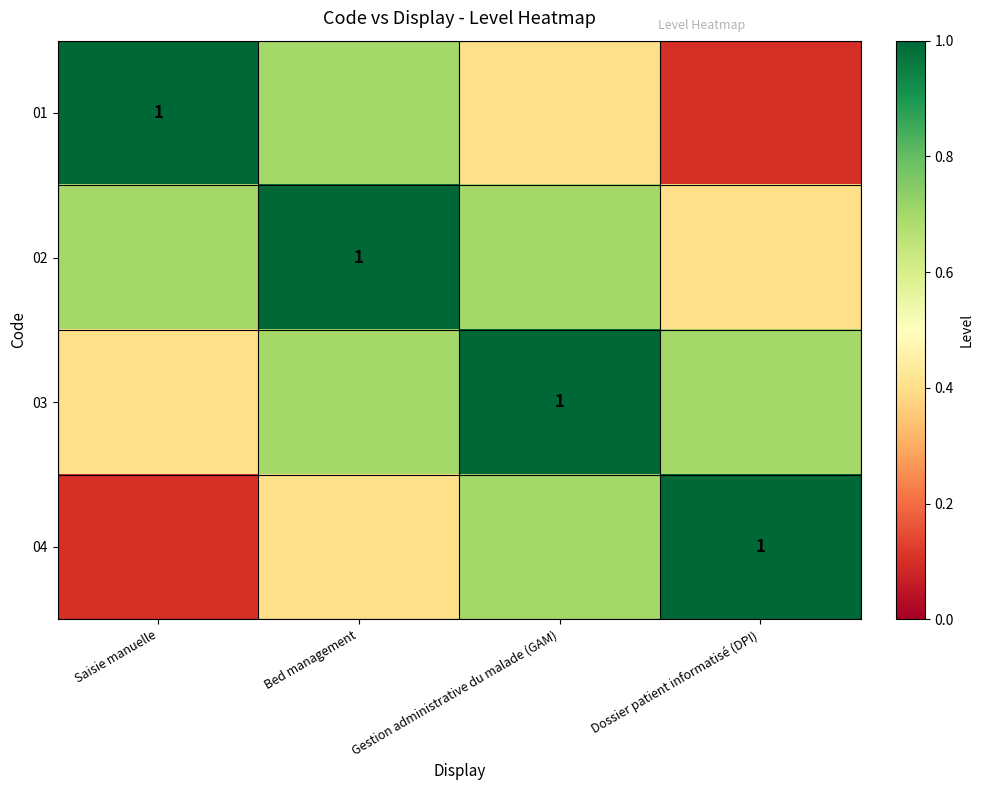

Which series changed the most between Saisie manuelle and Bed management?

01